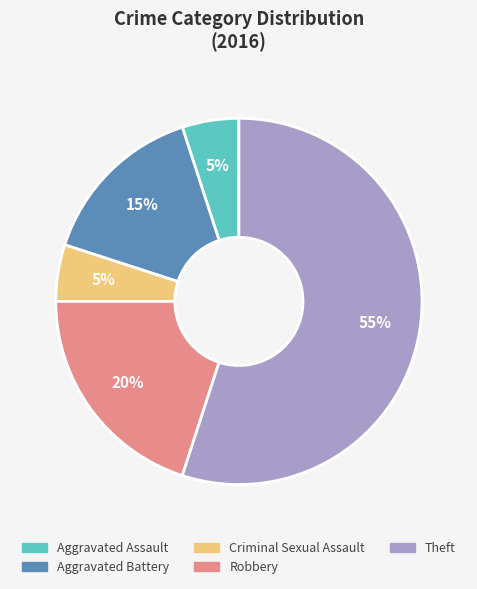

Which slice is the largest?

Theft